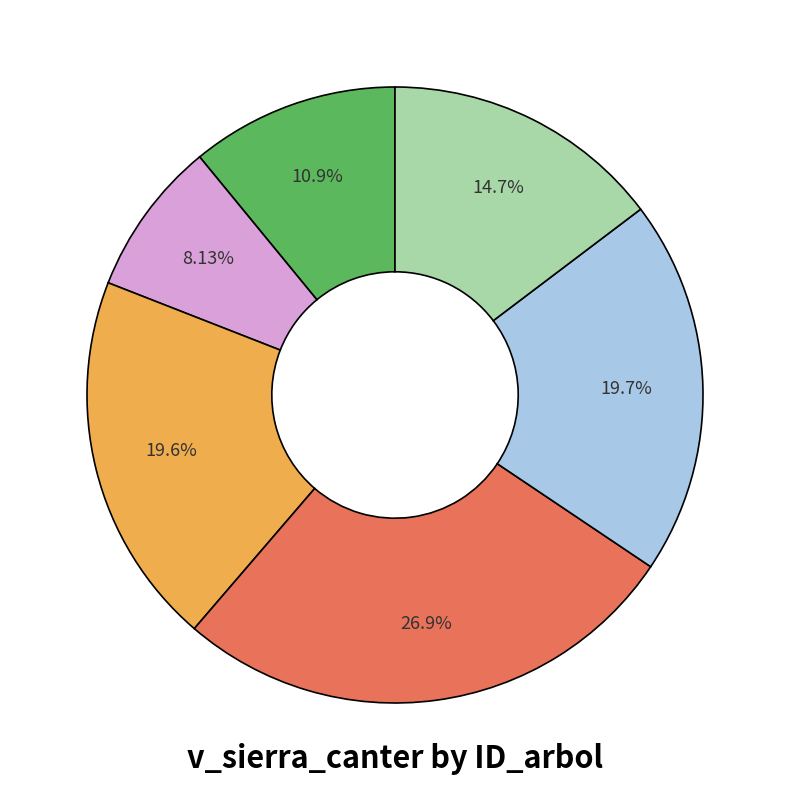

Does any single category account for the majority?

No